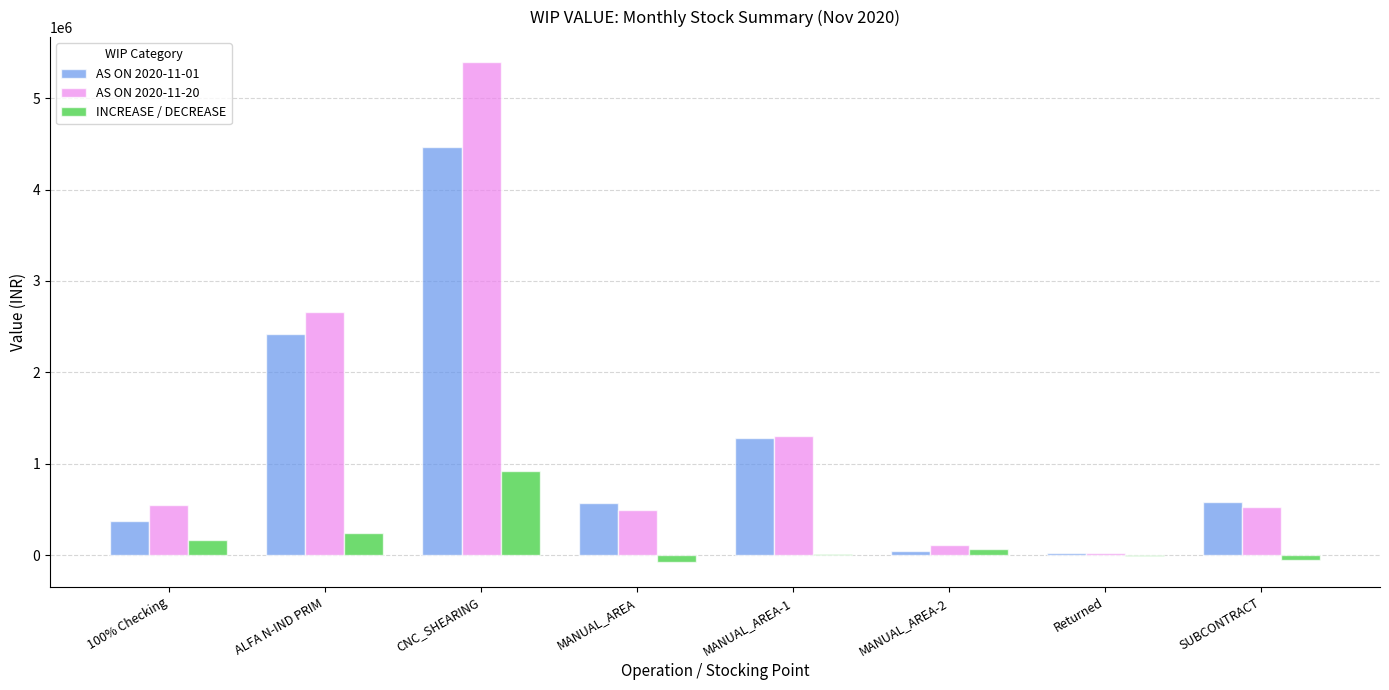

How many groups of bars are there?

8